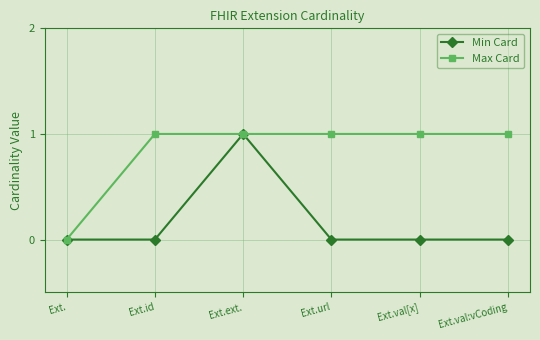

At which label does Min Card reach its peak?

Ext.ext.